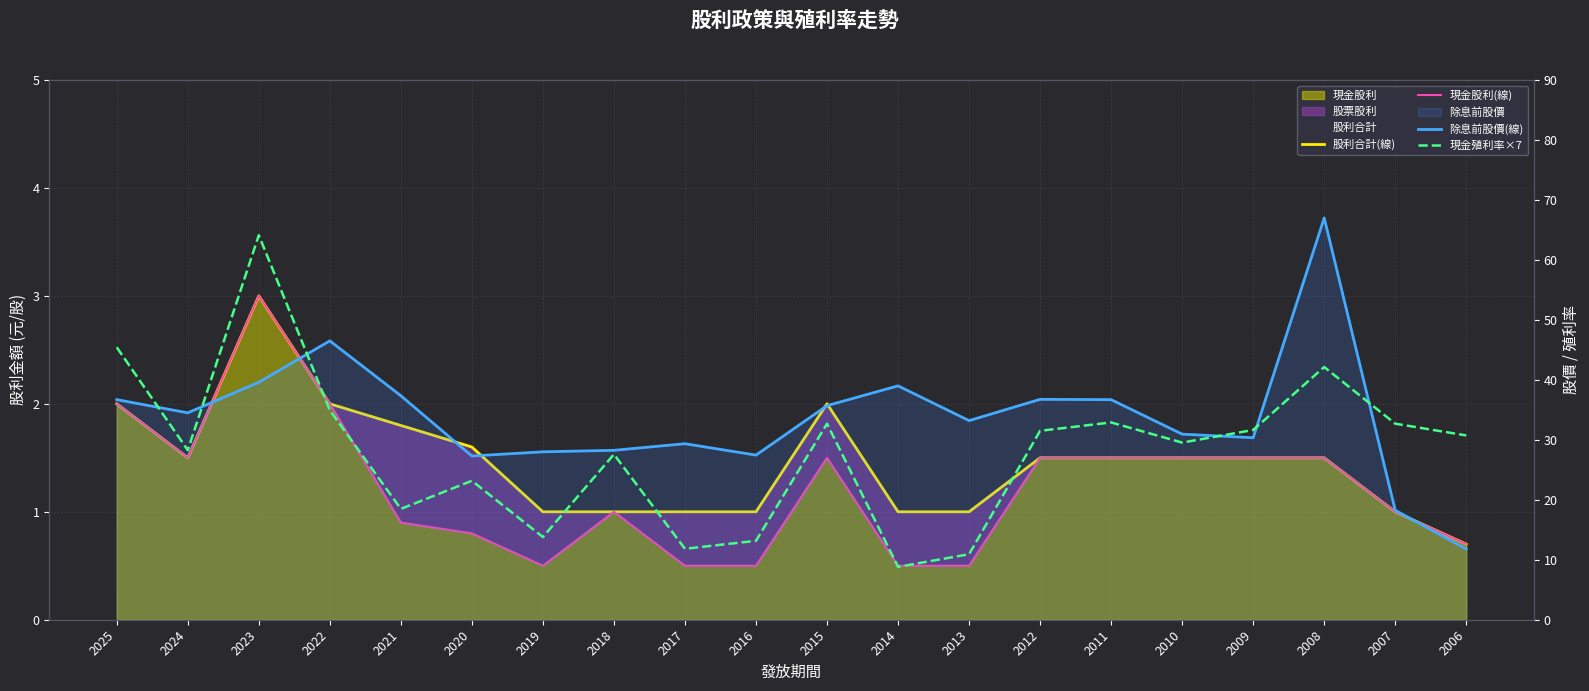

How many data points in 除息前股價(線) are above 34?

10